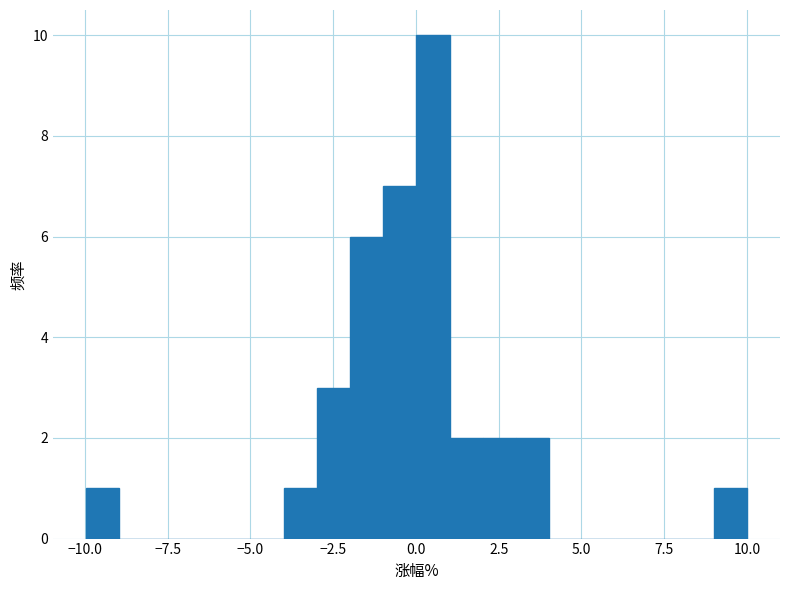

Around what value on the x-axis is the tallest bar? Give the approximate position of its centre, as read against the axis.

0.5